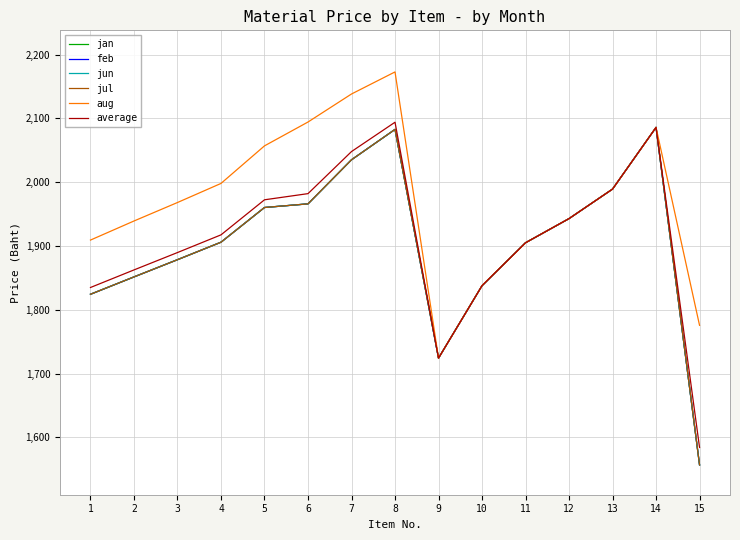

The feb series shows 2267.0 at 9. True or false?

False